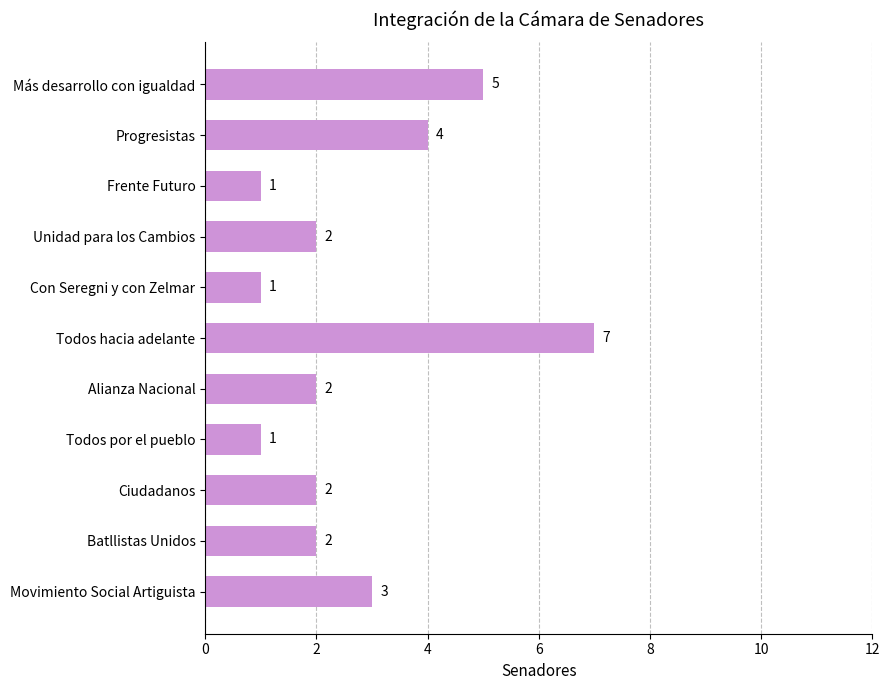

The chart shows a value of 1 at Alianza Nacional. True or false?

False